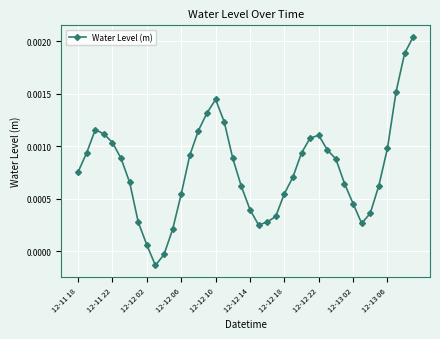

How many data points does each series have?

40